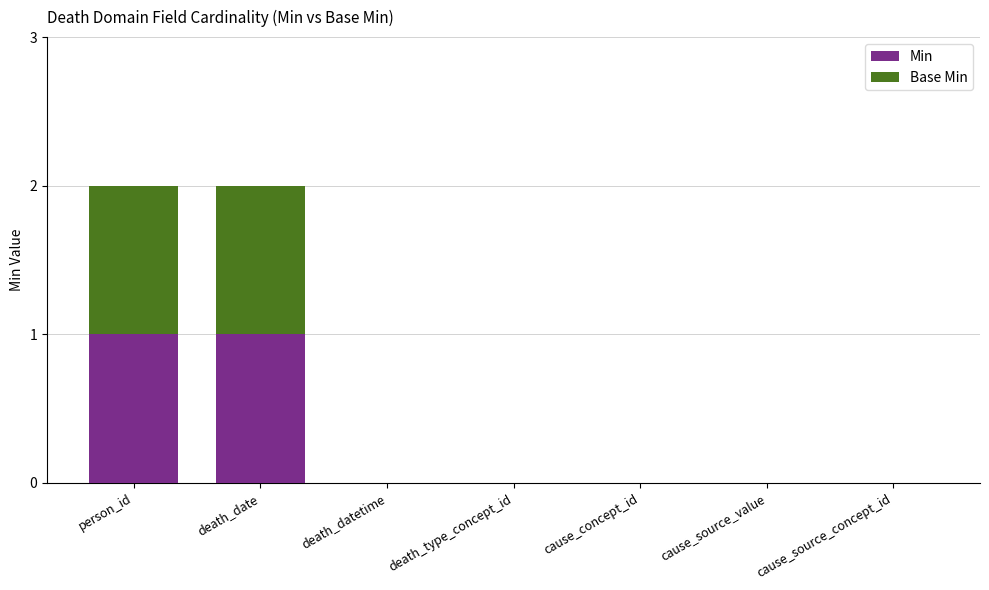

Is it true that Min equals 1 at death_date?

True